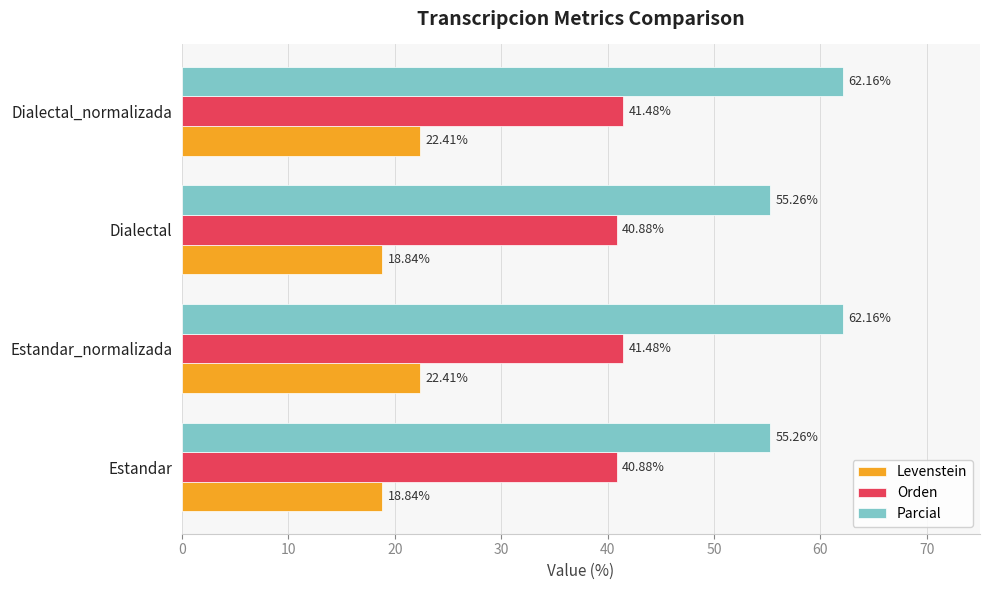

How many data points in Levenstein are above 22?

2